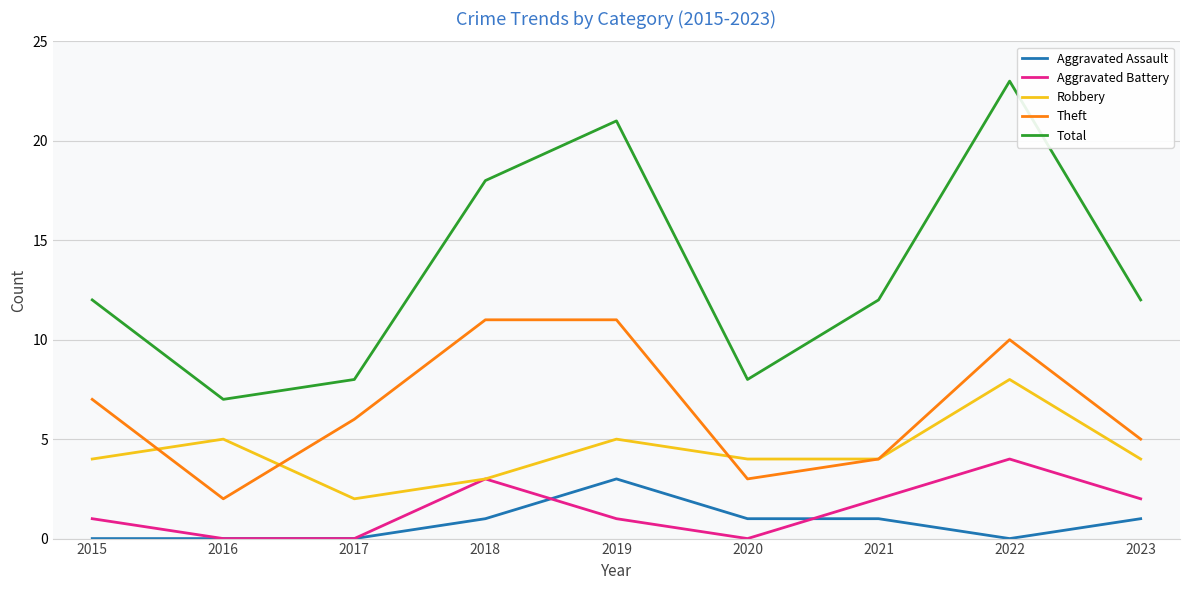

Rank the series at 2023 from lowest to highest value.

Aggravated Assault, Aggravated Battery, Robbery, Theft, Total